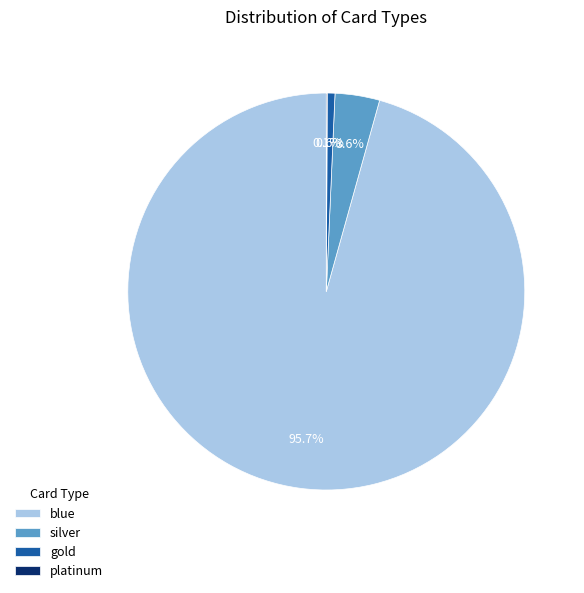

What portion of the pie excludes blue?

4.3%